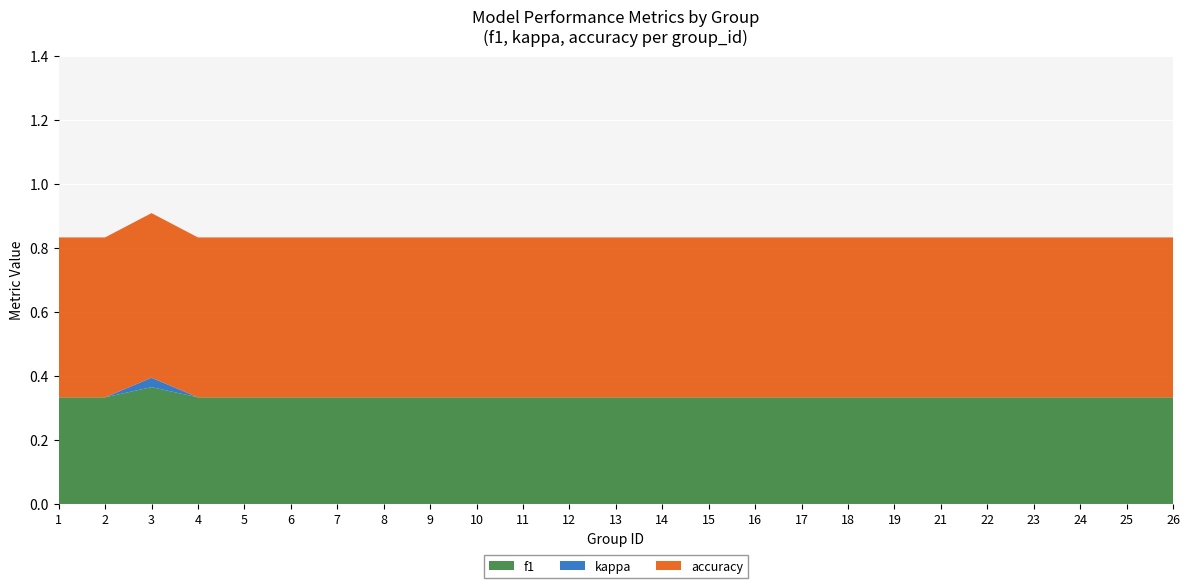

Reading left to right, transcribe all the data shown in this chart.

f1: 1=0.3	2=0.3	3=0.4	4=0.3	5=0.3	6=0.3	7=0.3	8=0.3	9=0.3	10=0.3	11=0.3	12=0.3	13=0.3	14=0.3	15=0.3	16=0.3	17=0.3	18=0.3	19=0.3	21=0.3	22=0.3	23=0.3	24=0.3	25=0.3	26=0.3
kappa: 1=0.0	2=0.0	3=0.0	4=0.0	5=0.0	6=0.0	7=0.0	8=0.0	9=0.0	10=0.0	11=0.0	12=0.0	13=0.0	14=0.0	15=0.0	16=0.0	17=0.0	18=0.0	19=0.0	21=0.0	22=0.0	23=0.0	24=0.0	25=0.0	26=0.0
accuracy: 1=0.5	2=0.5	3=0.5	4=0.5	5=0.5	6=0.5	7=0.5	8=0.5	9=0.5	10=0.5	11=0.5	12=0.5	13=0.5	14=0.5	15=0.5	16=0.5	17=0.5	18=0.5	19=0.5	21=0.5	22=0.5	23=0.5	24=0.5	25=0.5	26=0.5